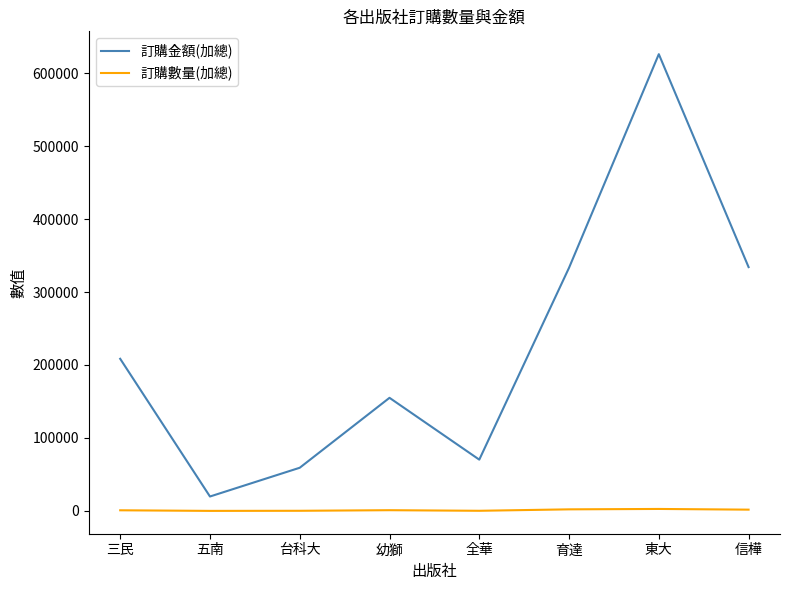

What is the lowest value of the 訂購數量(加總) series?

100